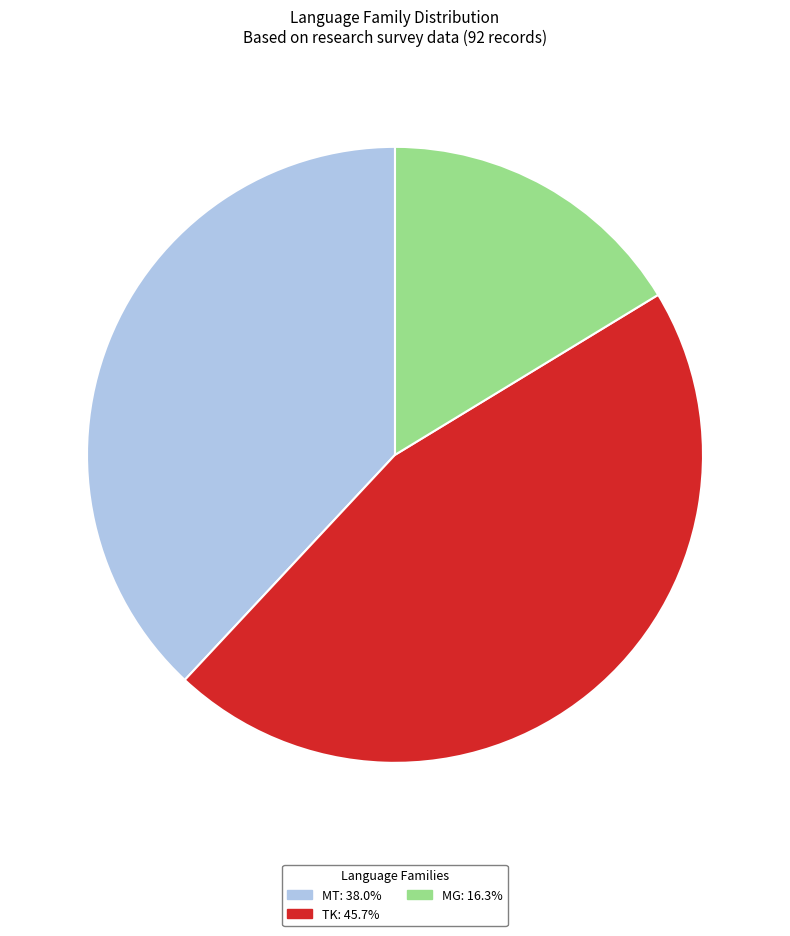

True or false: TK accounts for 46% of the total.

True